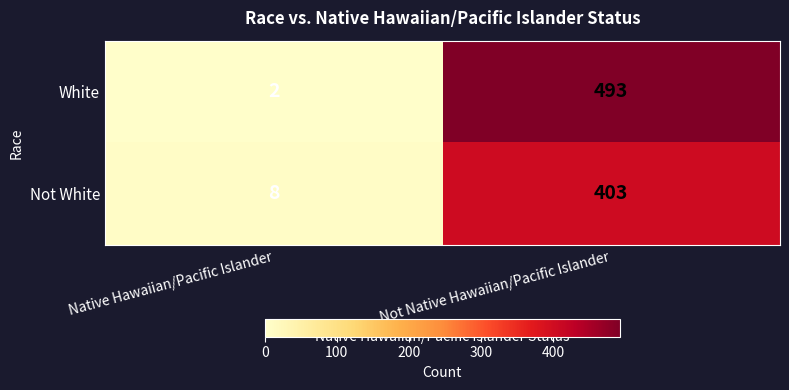

What is the greatest value displayed?

493